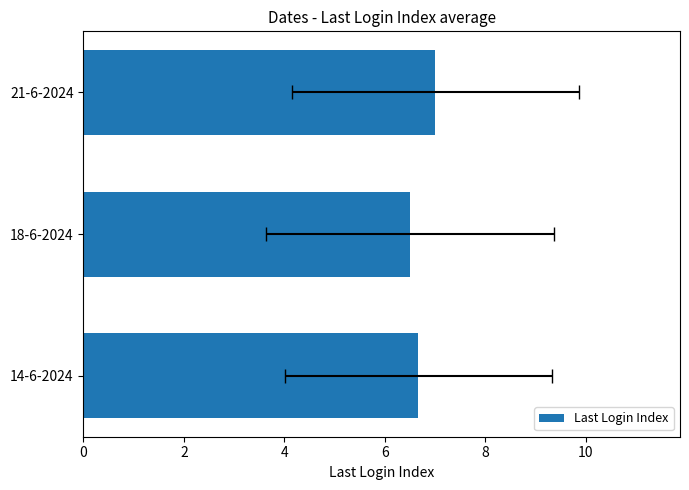

Are the bars horizontal?

Yes